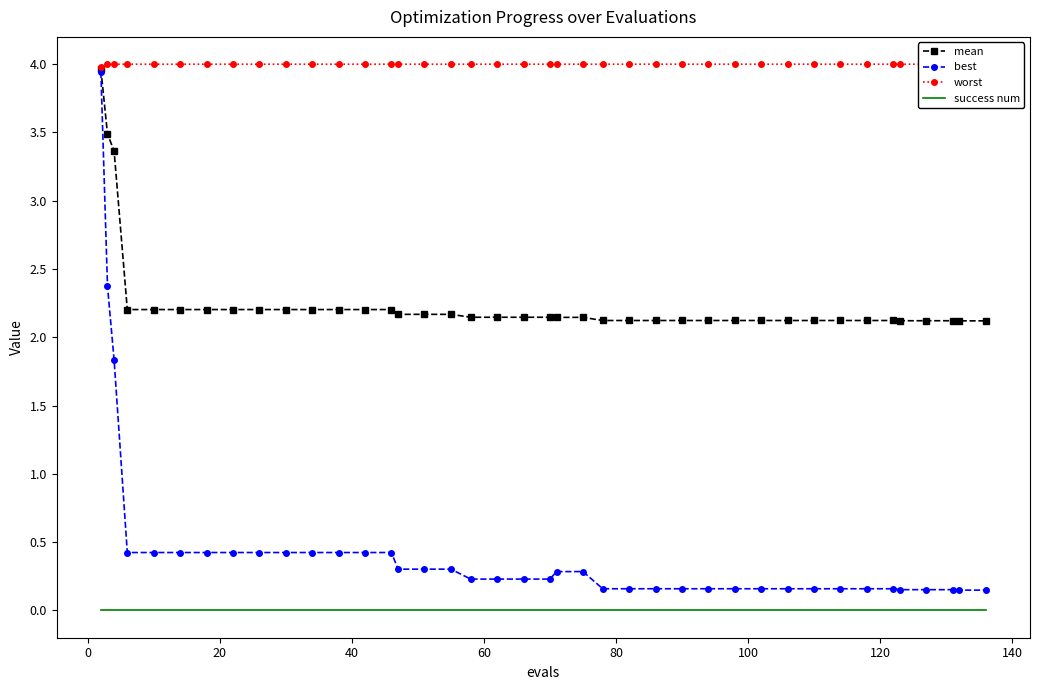

What is the sum of all mean values?

90.5